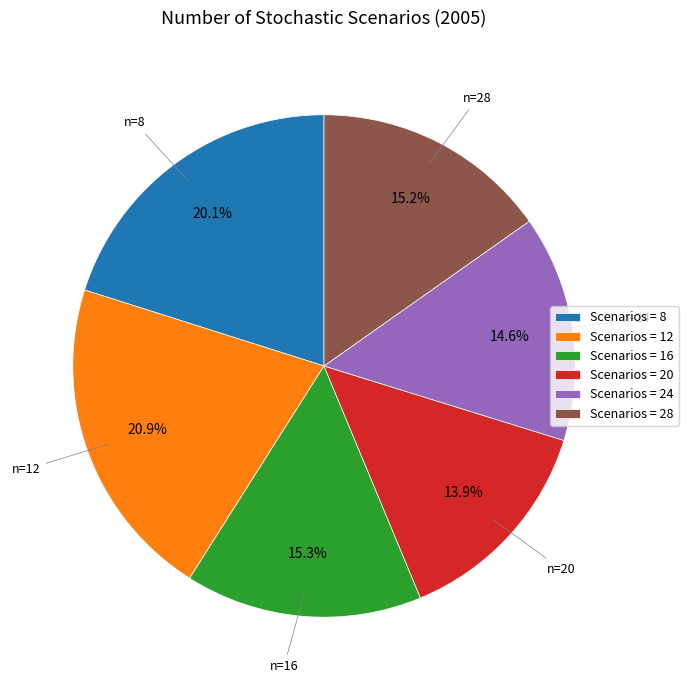

Which has a higher value, Scenarios = 28 or Scenarios = 8?

Scenarios = 8